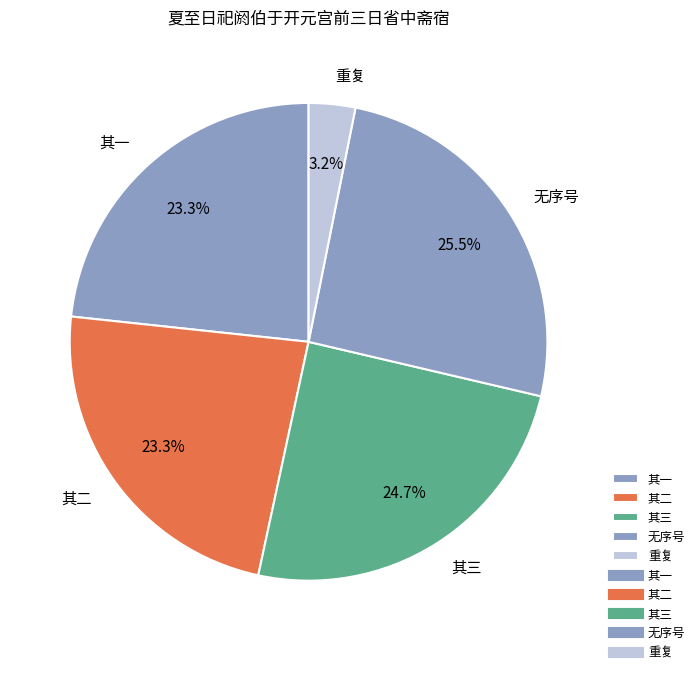

Is there a majority slice in this chart?

No